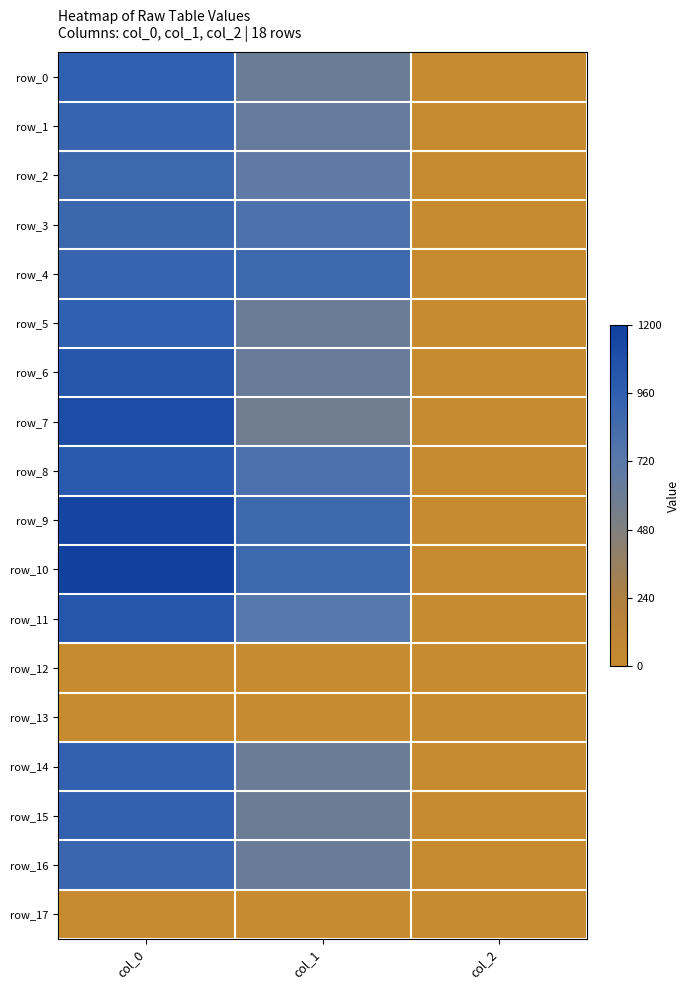

Rank the series by their maximum value, from highest to lowest.

row_10, row_9, row_7, row_6, row_11, row_8, row_0, row_5, row_15, row_14, row_1, row_4, row_16, row_3, row_2, row_12, row_13, row_17